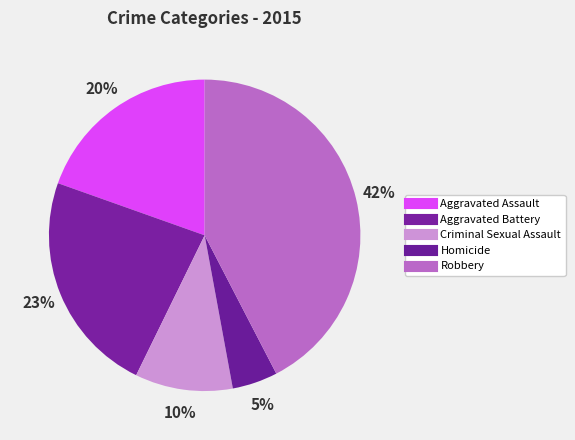

To the nearest percent, what portion does Robbery represent?

42%